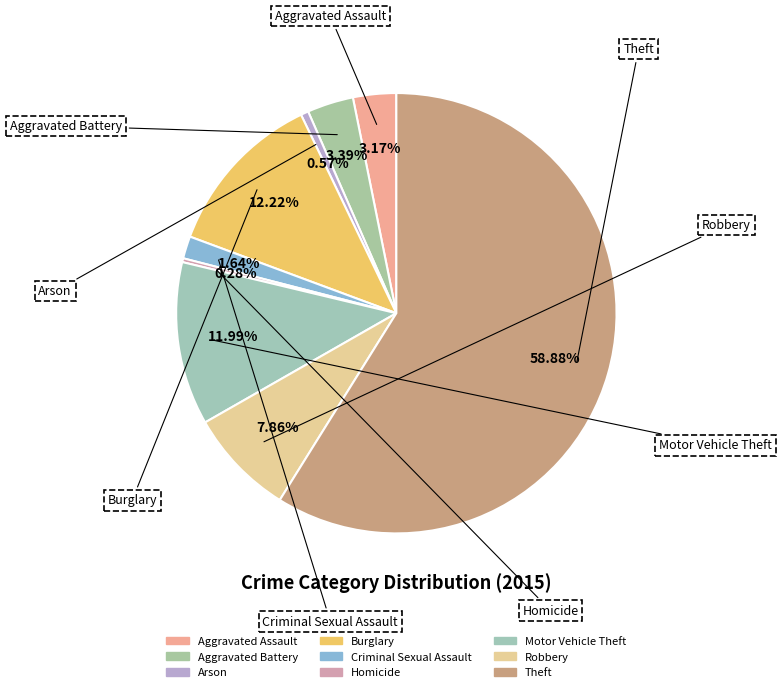

How many segments does this pie chart have?

9